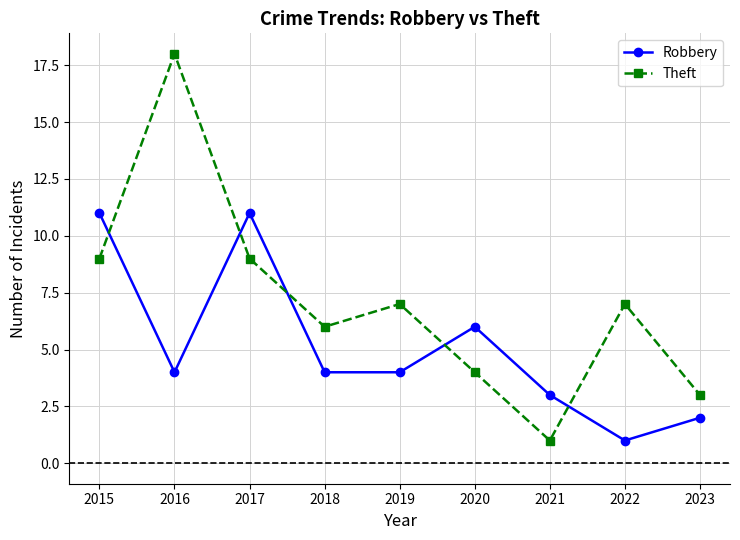

True or false: Theft has a value of 1 at 2023.

False